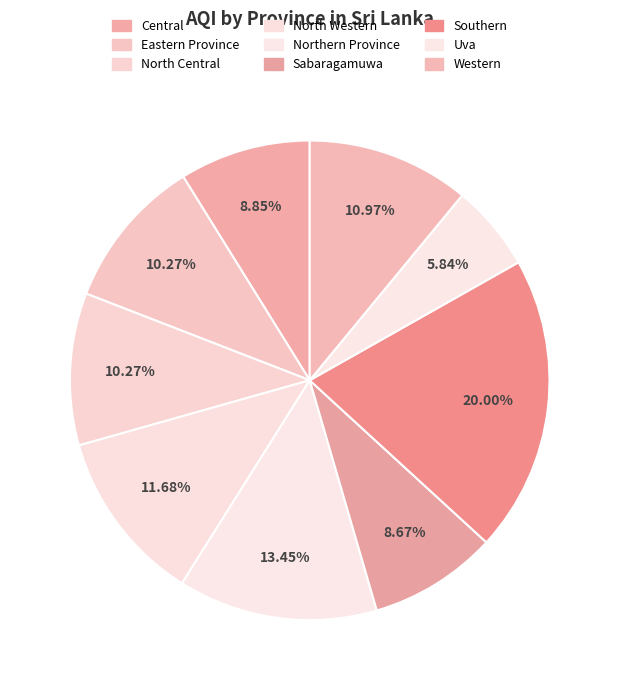

To the nearest percent, what is the difference between the largest and smallest slice percentages?

14%